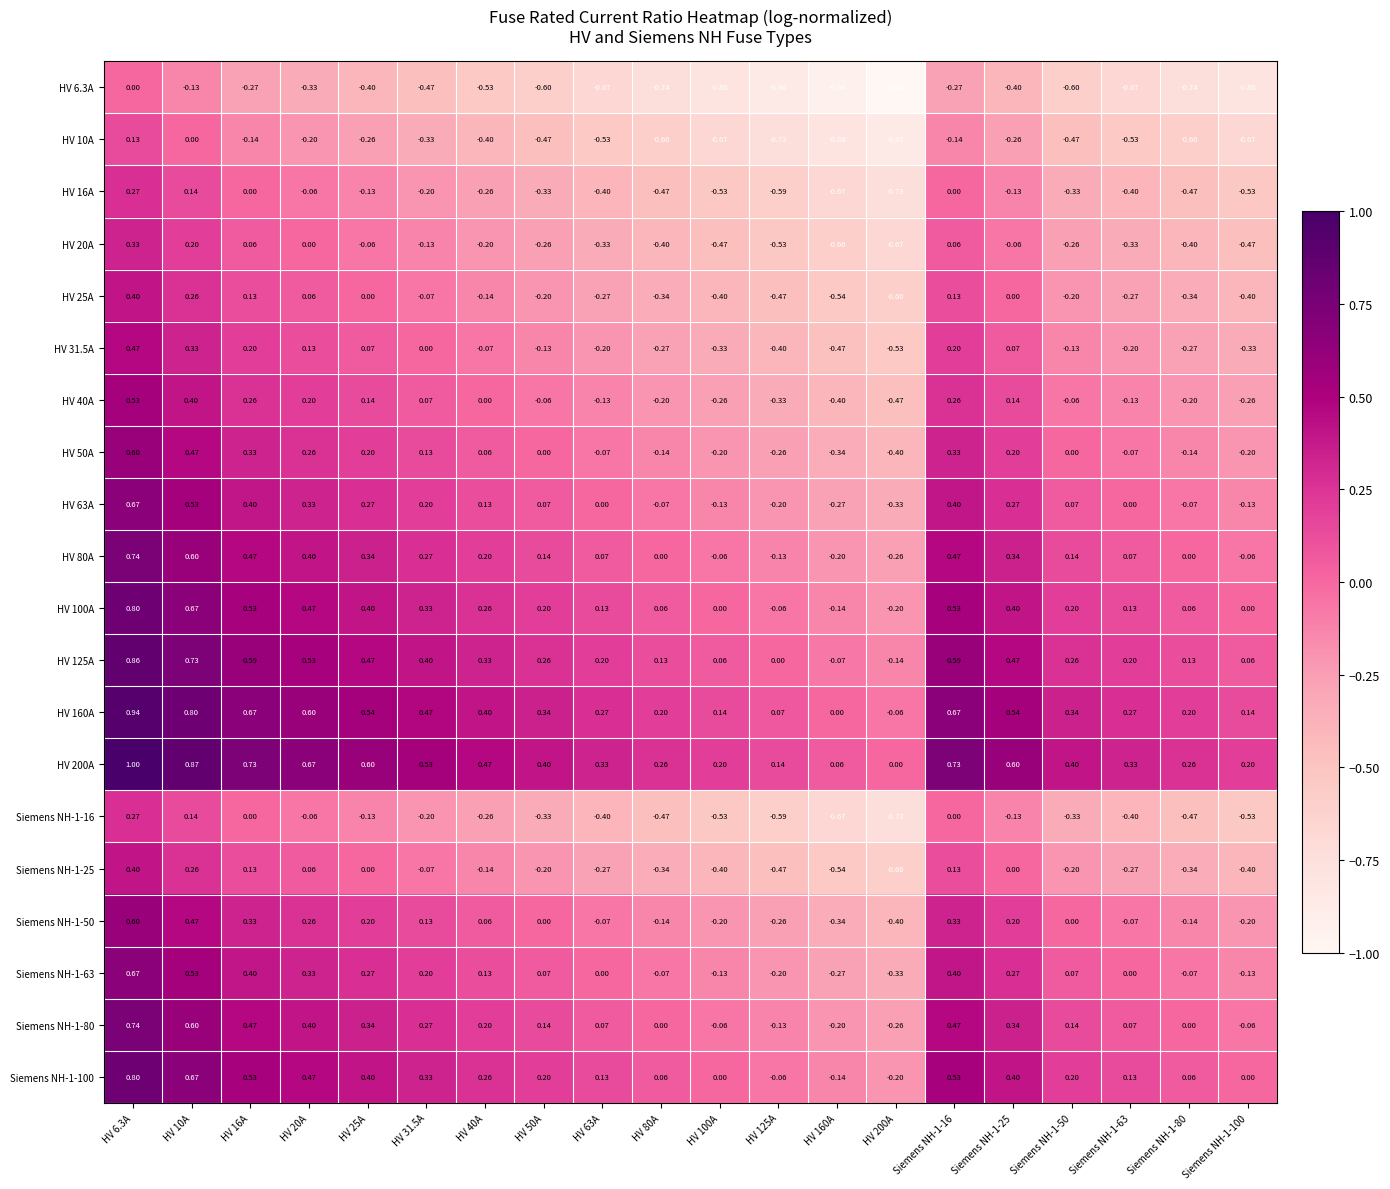

Which category has the lowest value across all series?

HV 200A